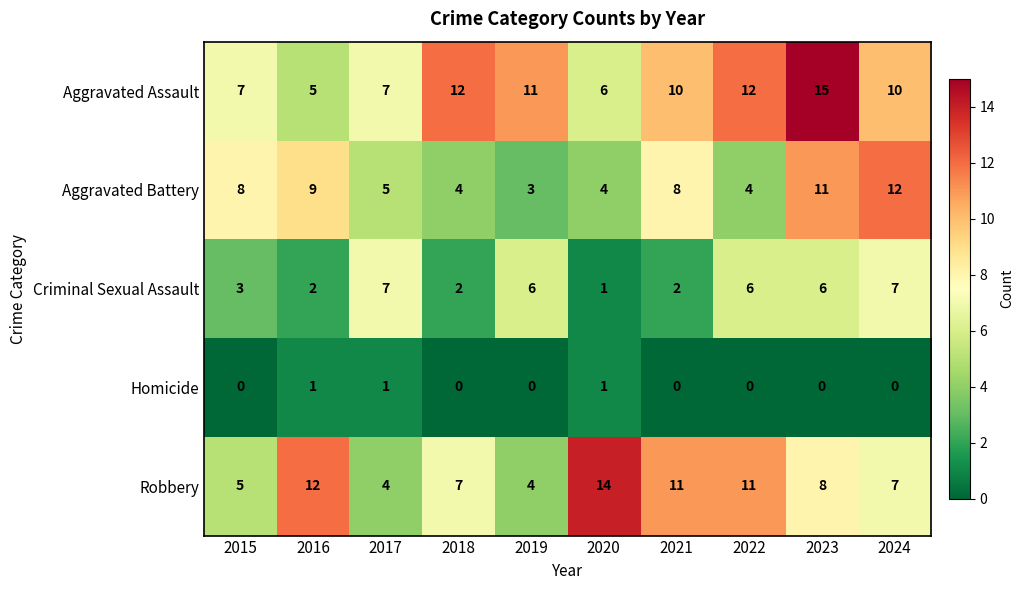

What is the spread (max minus min) of values at 2016?

11